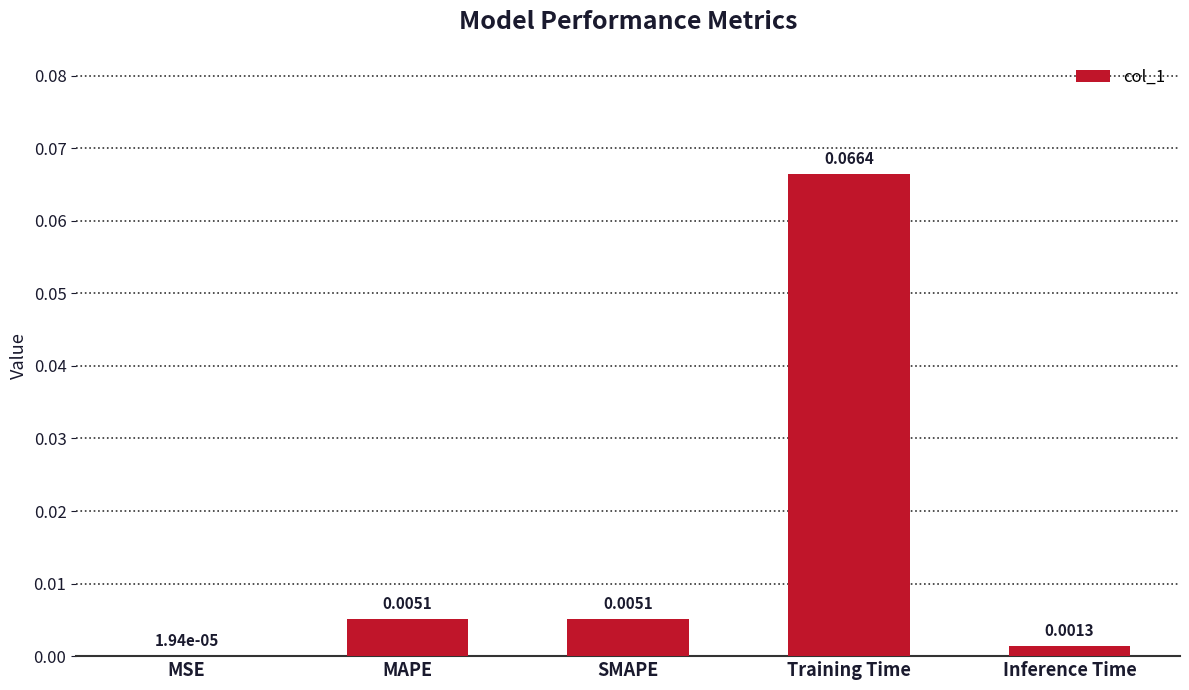

Which has a higher value, Inference Time or SMAPE?

SMAPE